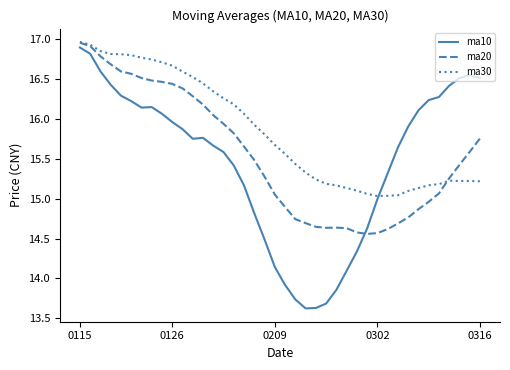

Which series ends up on top after the final intersection of ma20 and ma10?

ma10